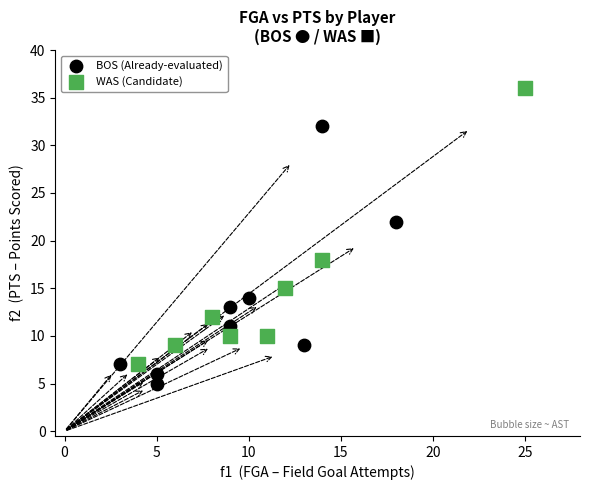

Which series contains the highest Y value?

WAS (Candidate)